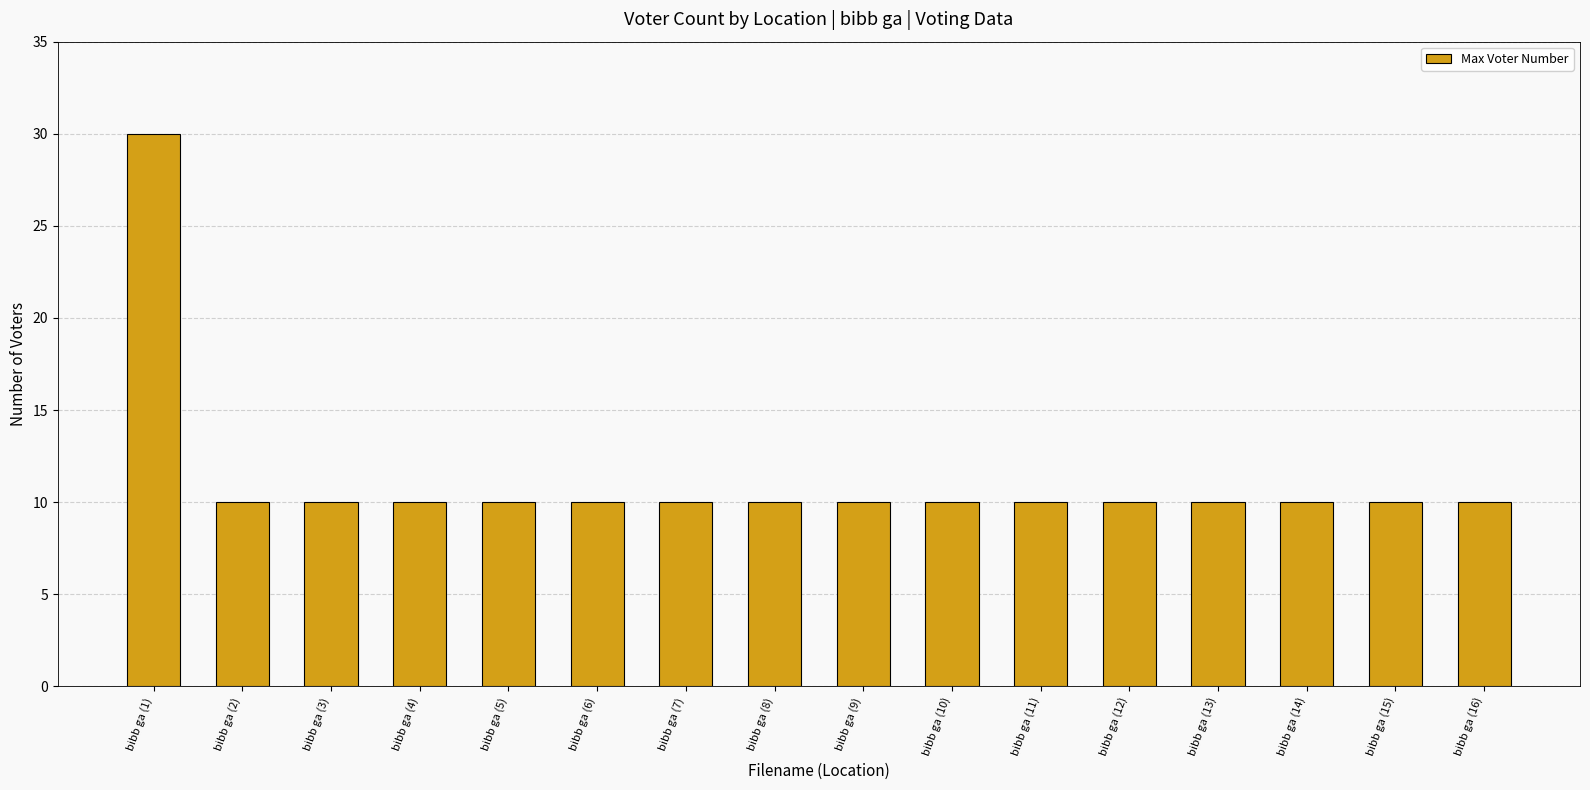

Approximately how many times larger is the value at bibb ga (3) compared to bibb ga (2)?

1.0